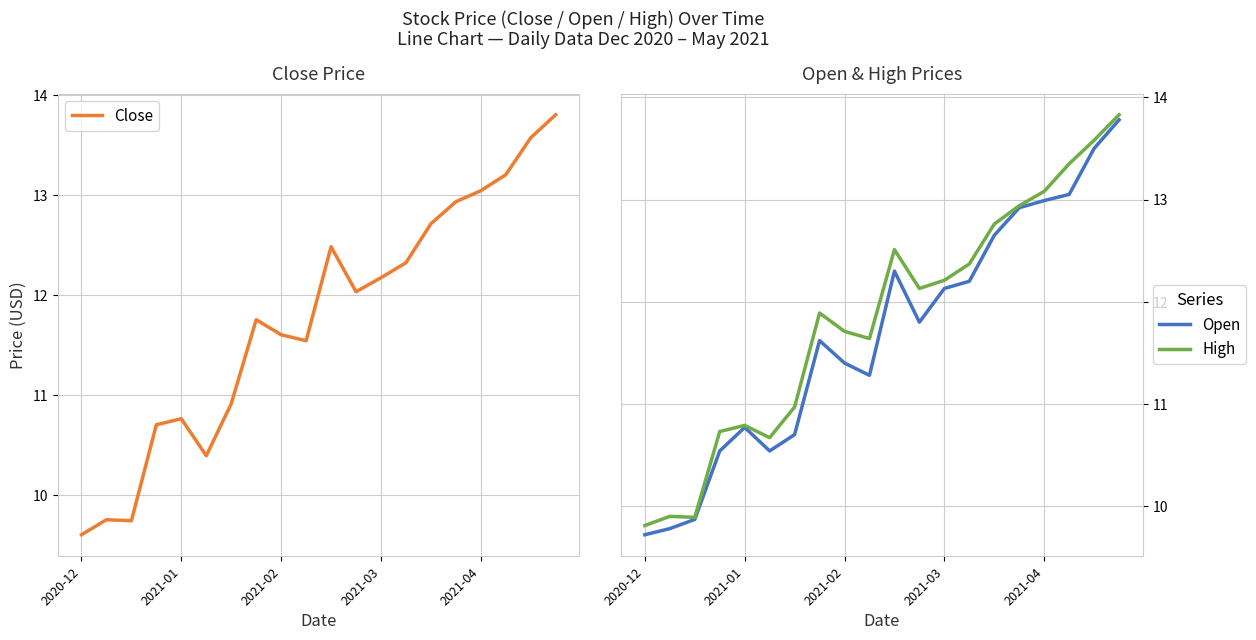

At which label does High reach its minimum?

2020-12